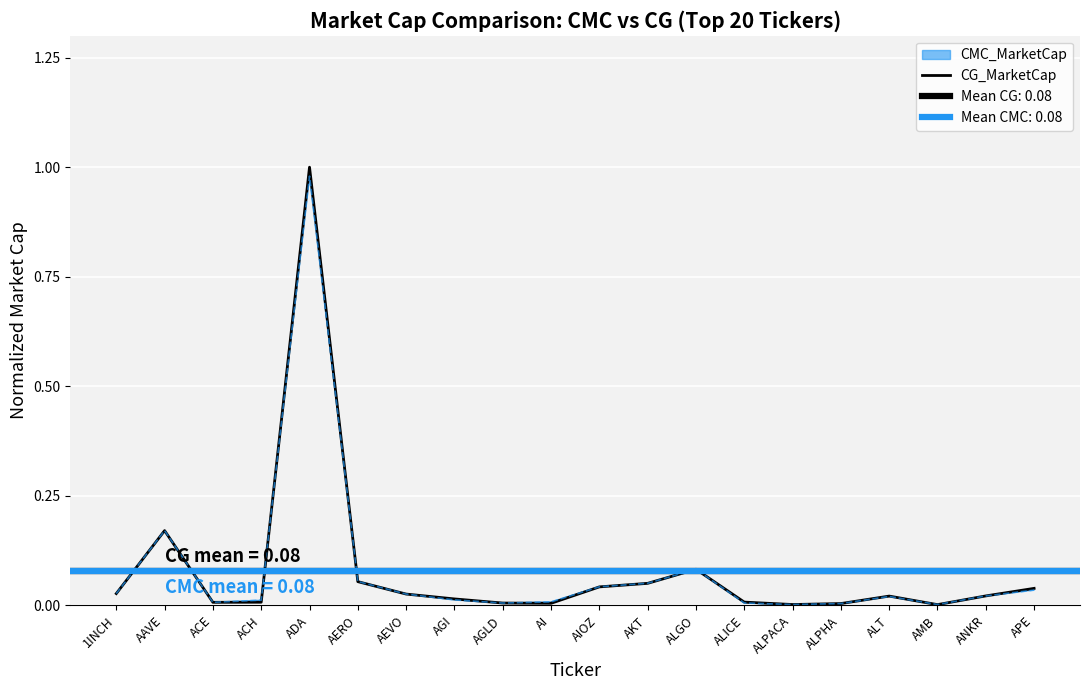

The value at AEVO is 0.0. True or false?

True